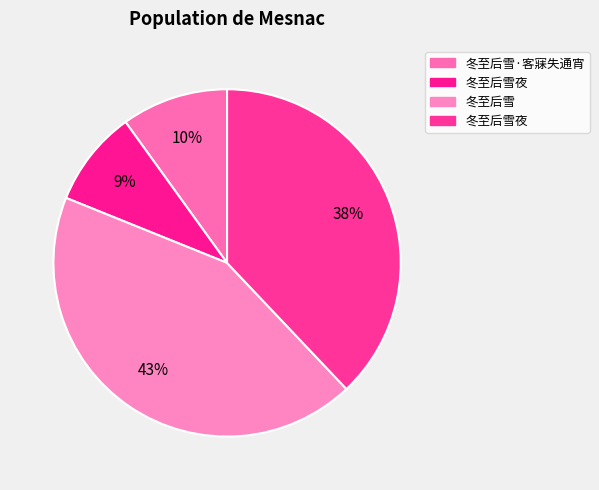

How many segments does this pie chart have?

4